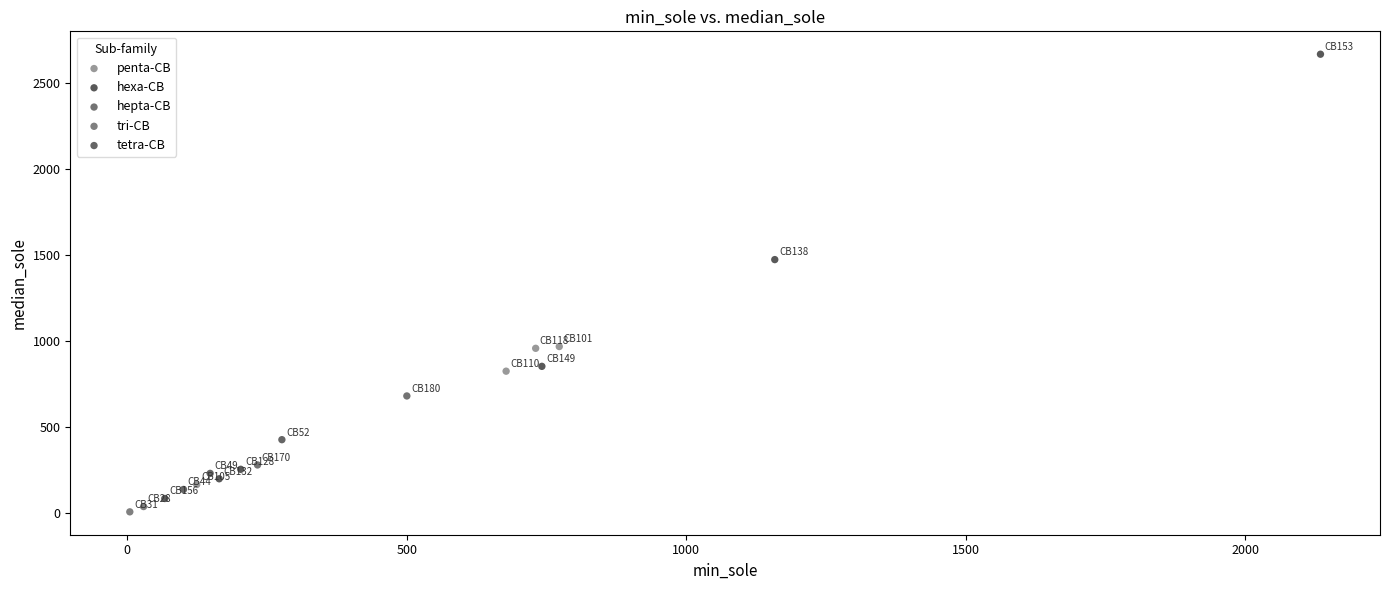

Which series reaches the maximum Y coordinate?

hexa-CB